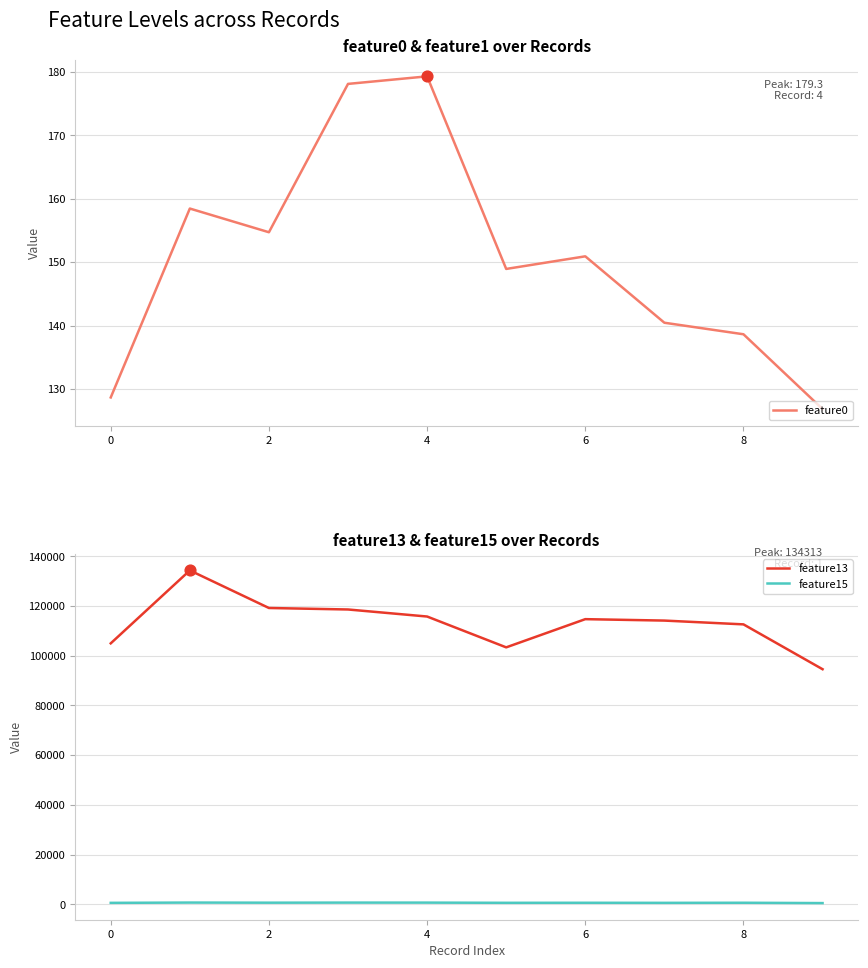

Which series reaches the maximum Y coordinate?

feature13